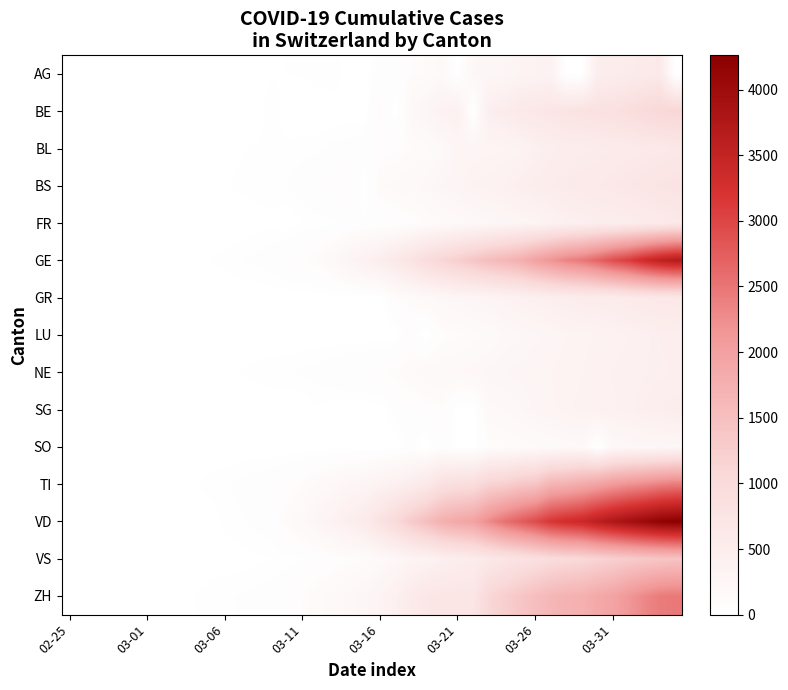

Reading left to right, what are all the values shown in this chart?

AG: 0	0	0	1	0	0	2	6	7	9	12	0	0	14	17	18	27	32	0	0	52	67	101	118	168	0	232	241	266	319	349	364	0	0	481	499	549	592	626	0
BE: 0	0	0	1	0	2	4	0	6	0	17	0	0	34	0	0	0	0	0	0	123	0	193	282	377	418	0	470	532	624	660	718	767	798	826	856	909	1003	1073	1106
BL: 0	0	0	1	2	2	2	2	2	6	6	15	19	20	22	26	26	42	47	54	76	89	116	134	184	282	289	302	306	341	422	466	502	511	539	561	588	610	625	656
BS: 0	0	1	1	1	1	1	3	3	8	15	21	24	28	33	49	73	92	100	0	143	164	181	220	270	297	356	374	410	462	501	530	569	605	617	653	687	714	754	767
FR: 0	0	0	0	0	1	2	0	4	6	0	0	8	11	0	16	22	29	36	40	45	59	86	111	145	167	202	226	255	293	309	369	421	442	477	491	525	550	588	638
GE: 0	1	1	4	7	10	11	14	14	17	21	32	40	50	75	91	123	197	310	403	497	633	778	967	1110	1241	1383	1532	1632	1755	1981	2169	2365	2472	2682	2914	3094	3354	3553	3685
GR: 0	0	0	0	0	0	0	0	0	0	0	0	0	0	0	0	0	0	0	0	0	101	128	182	226	258	284	300	343	393	433	474	495	519	535	547	592	622	649	657
LU: 0	0	0	0	0	0	0	0	0	0	0	0	0	0	0	0	0	0	0	0	0	0	65	0	92	109	131	156	205	228	253	287	317	339	351	375	401	422	449	469
NE: 0	0	0	0	0	1	1	1	8	9	13	18	24	27	31	37	46	59	68	74	93	114	146	175	189	200	216	247	265	280	299	316	337	346	378	402	420	430	444	452
SG: 0	0	0	0	0	0	0	0	1	0	2	0	0	0	0	0	15	0	0	0	0	47	61	85	98	0	0	185	200	228	280	306	339	365	389	394	414	455	480	504
SO: 0	0	0	0	0	0	0	0	0	0	1	0	0	0	0	0	0	0	0	0	0	0	43	0	66	0	0	95	104	129	141	157	173	190	0	196	216	227	237	250
TI: 0	0	1	1	2	2	4	8	13	25	28	41	49	61	75	108	163	206	265	293	368	426	511	638	849	916	945	1162	1209	1354	1401	1688	1727	1837	1962	2091	2195	2271	2377	2442
VD: 0	0	0	0	0	0	0	0	0	0	23	30	40	51	130	203	277	370	477	567	797	1040	1306	1515	1757	1876	1978	2284	2549	2741	2946	3180	3311	3396	3608	3767	3919	4053	4189	4261
VS: 0	0	0	1	1	2	3	3	4	5	6	7	12	17	22	30	53	76	98	115	172	225	312	349	436	498	535	628	728	793	874	968	1017	1055	1144	1211	1282	1334	1383	1416
ZH: 0	2	2	2	6	7	11	14	16	24	30	35	41	50	63	102	141	164	219	251	327	430	569	680	712	712	712	1076	1224	1371	1503	1630	1704	1736	1862	1953	2142	2306	2434	2467